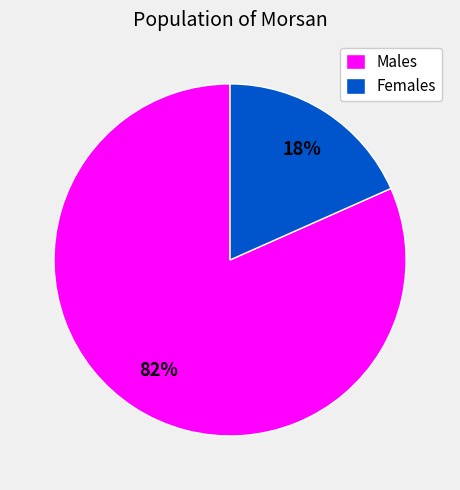

What is the majority slice?

Males